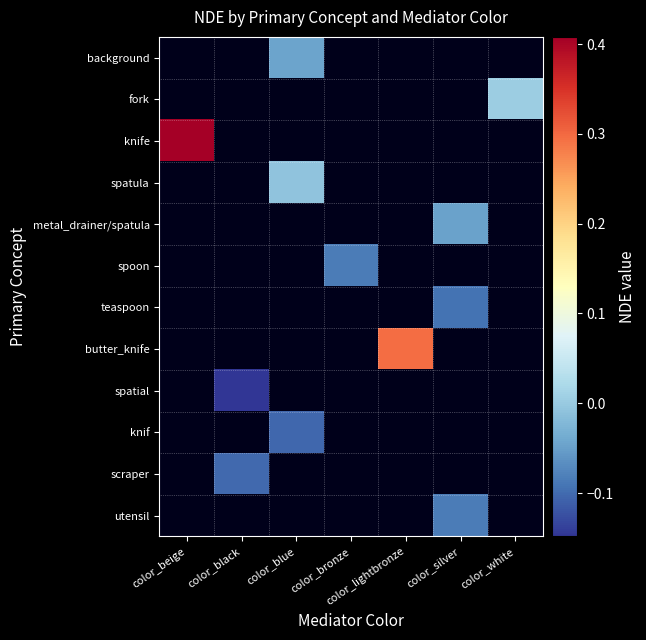

Which label corresponds to the smallest value in the chart?

color_black